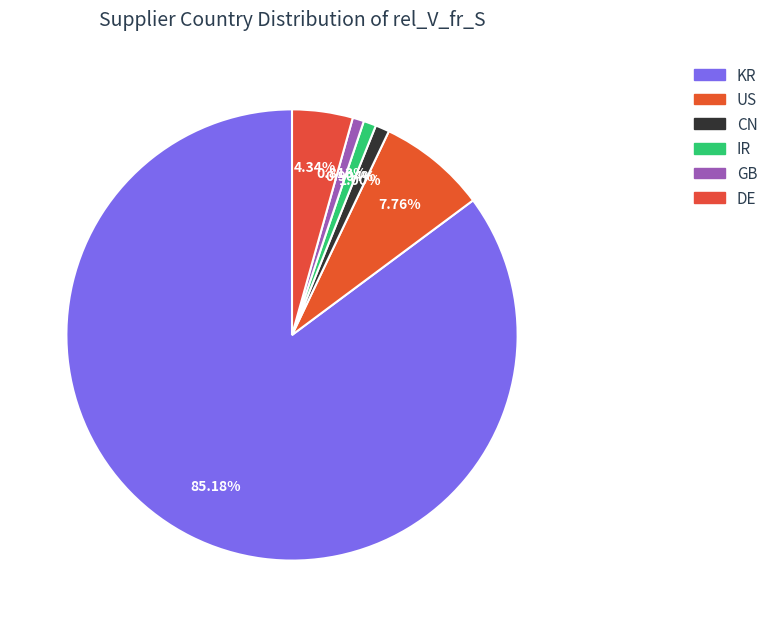

How many segments does this pie chart have?

6